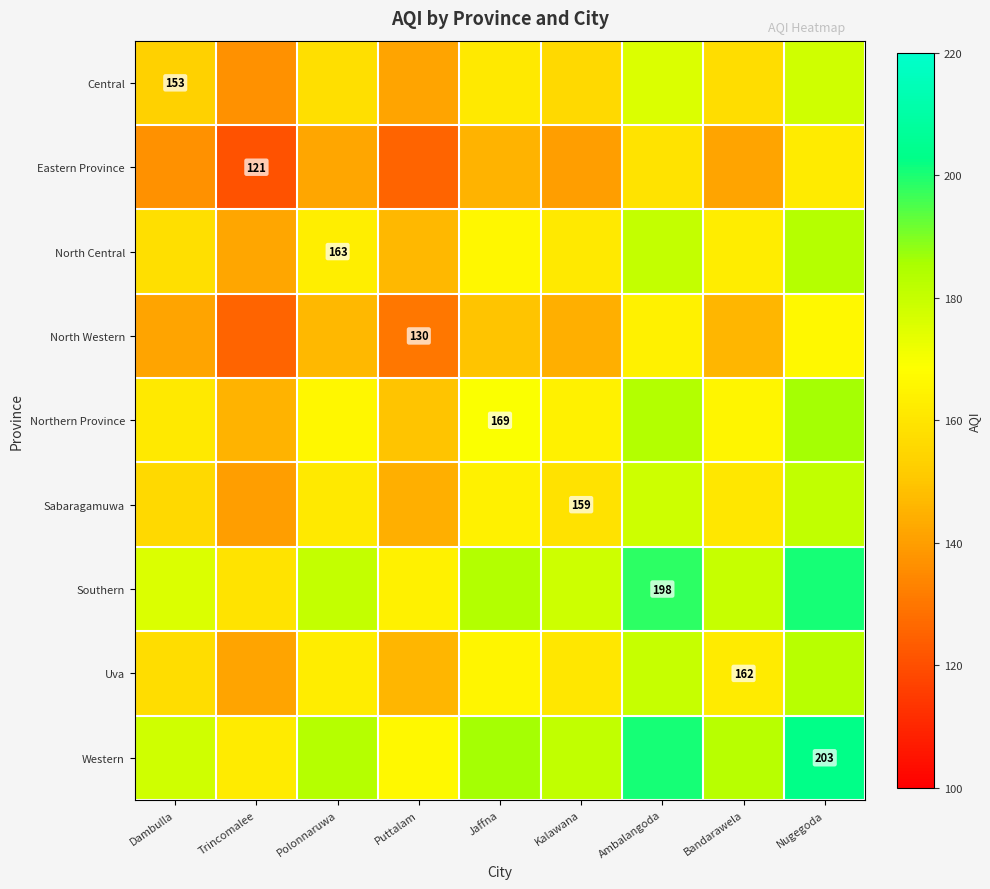

True or false: Sabaragamuwa has a value of 159.0 at Kalawana.

True